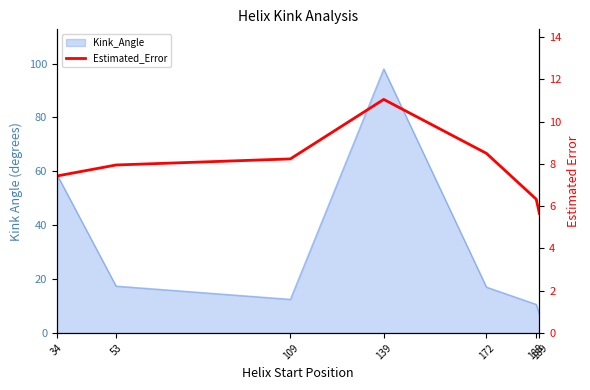

Reading right to left, extract all data points from this chart.

189=5.7	188=6.3	172=8.5	139=11.1	109=8.2	53=7.9	34=7.4